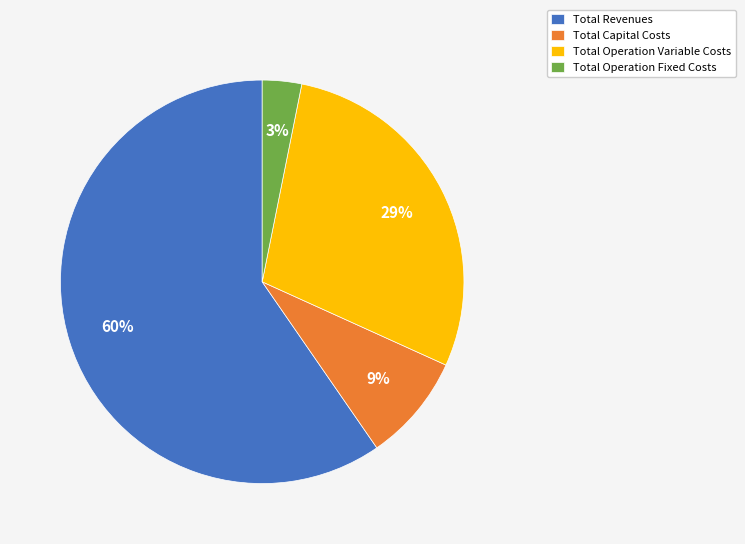

What is the ratio of the value at Total Operation Fixed Costs to the value at Total Operation Variable Costs?

0.1